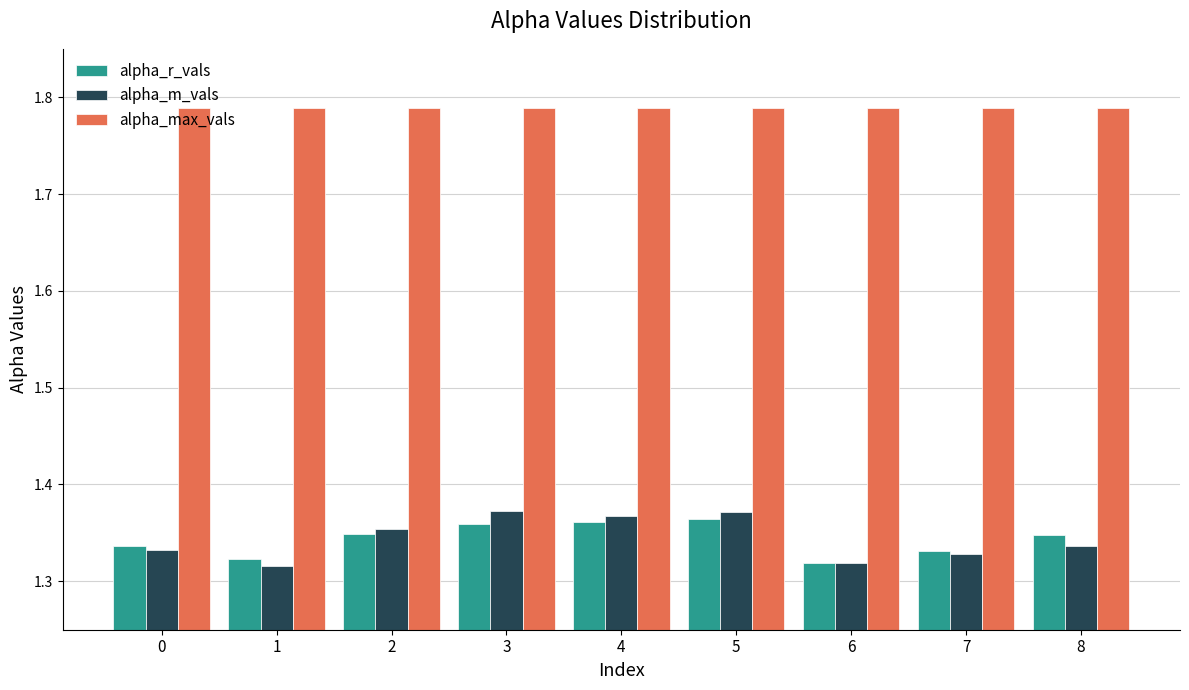

Which series has the largest total across all categories?

alpha_max_vals